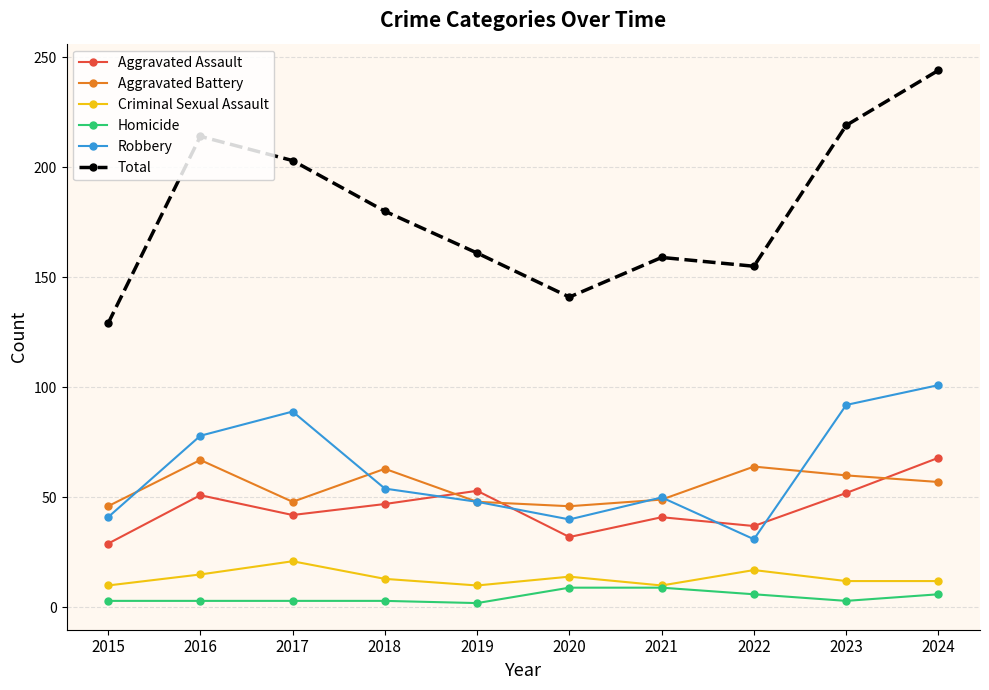

True or false: Aggravated Assault has a value of 12 at 2018.

False